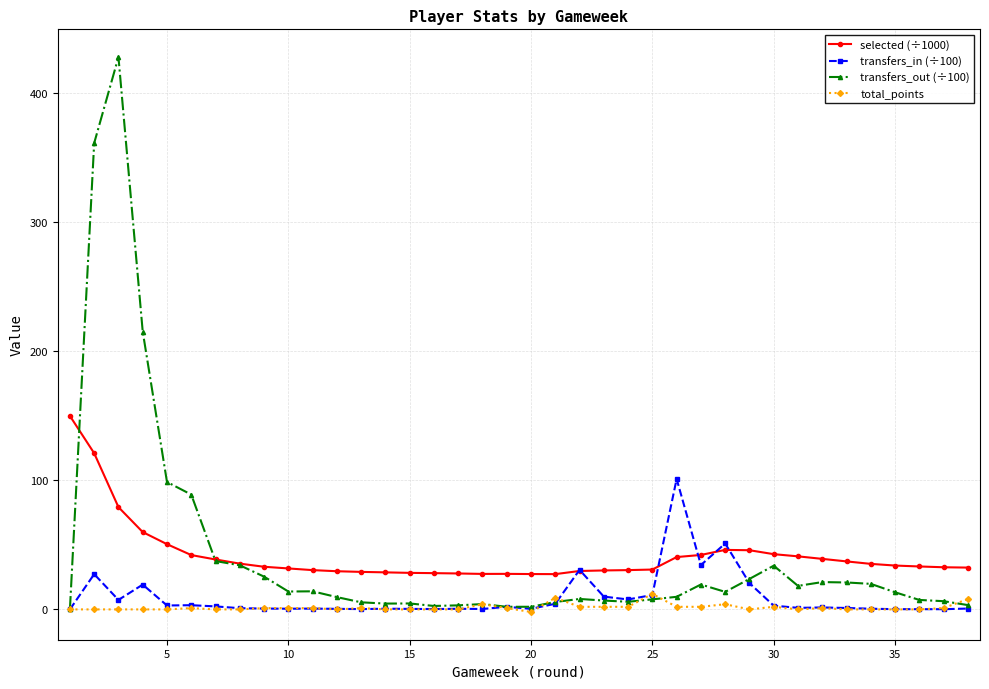

What is the value of the transfers_in (÷100) point at the 27th from the left?

34.3